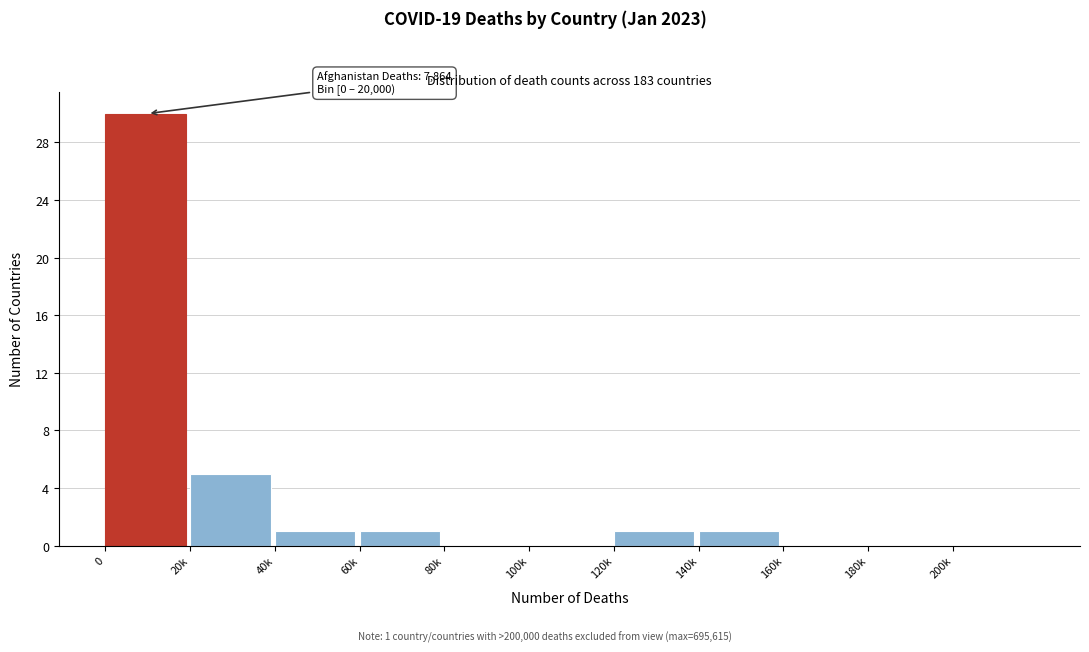

Reading left to right, what are all the values shown in this chart?

0=30	20k=5	40k=1	60k=1	80k=0	100k=0	120k=1	140k=1	160k=0	180k=0	200k=0